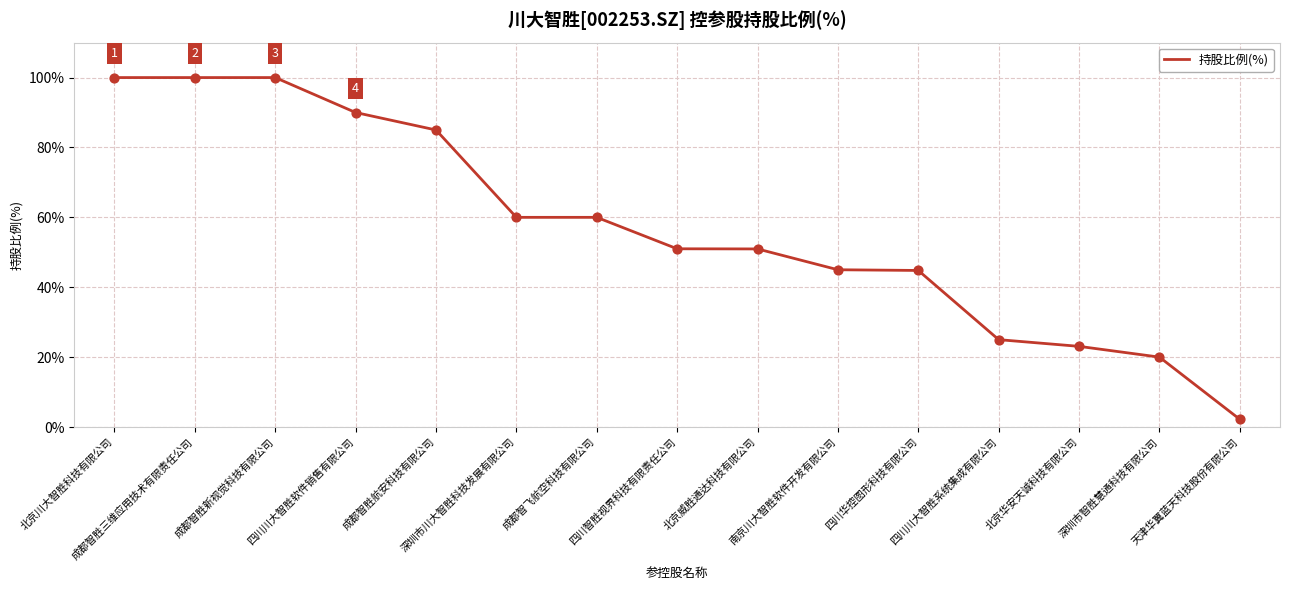

What is the change in value from 北京川大智胜科技有限公司 to 四川智胜视界科技有限责任公司?

-49.0